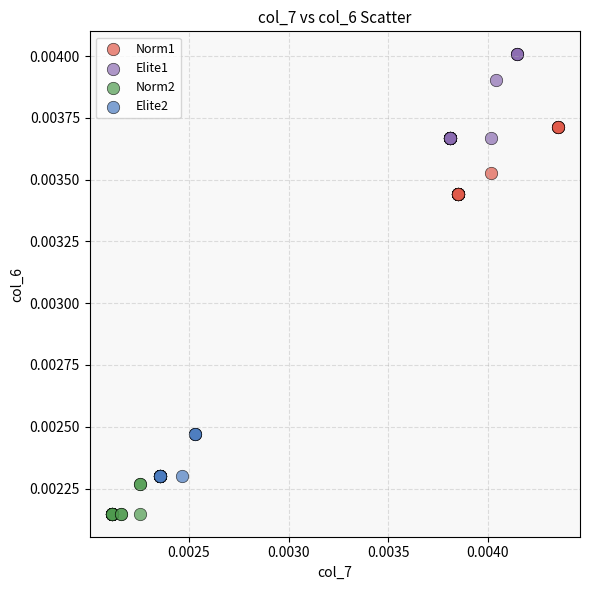

What are all the series names shown in the legend?

Norm1, Elite1, Norm2, Elite2